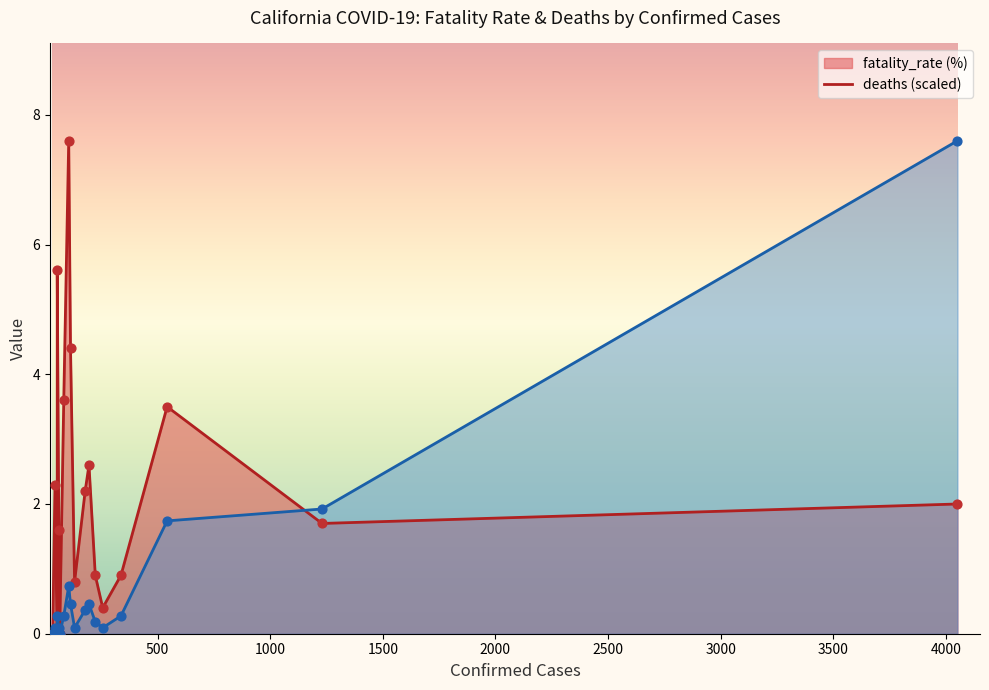

Is the value of fatality_rate (%) line at 4000 greater than the value of deaths line at 1500?

Yes